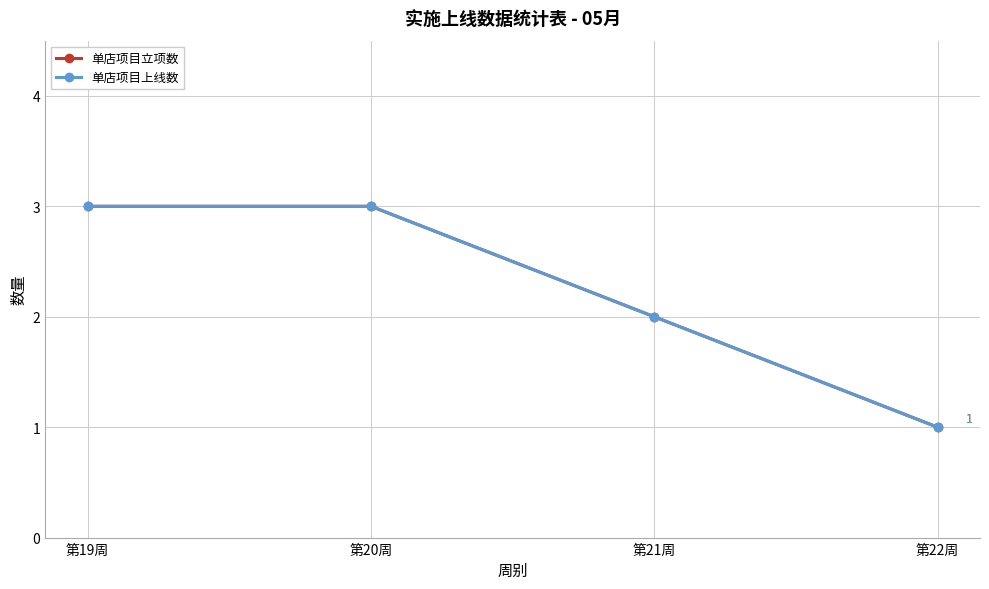

Does the chart have visible grid lines?

Yes